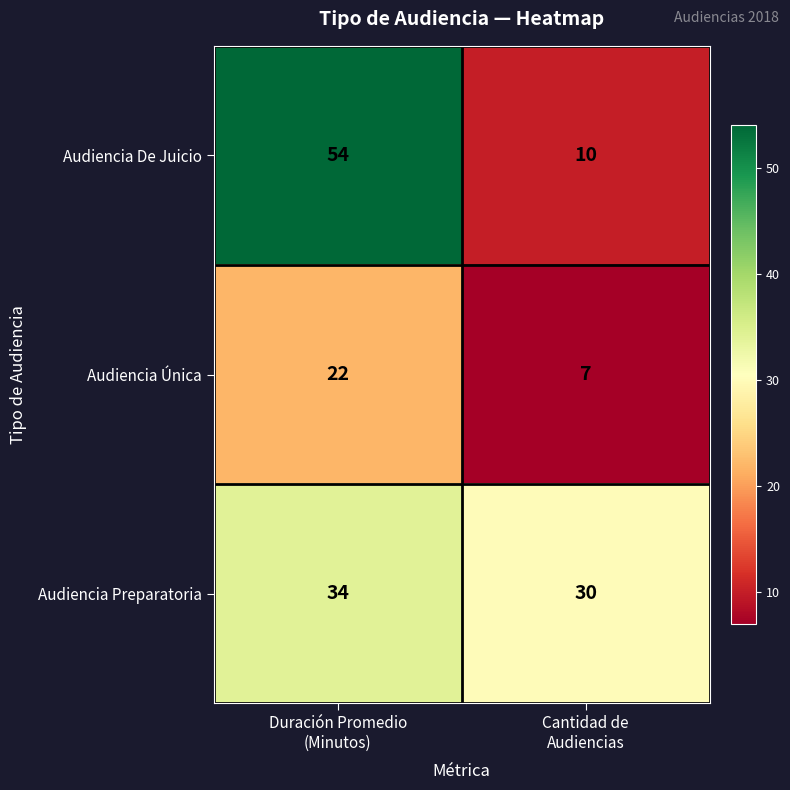

Reading right to left, extract all data points from this chart.

Audiencia De Juicio: 10	54
Audiencia Única: 7	22
Audiencia Preparatoria: 30	34